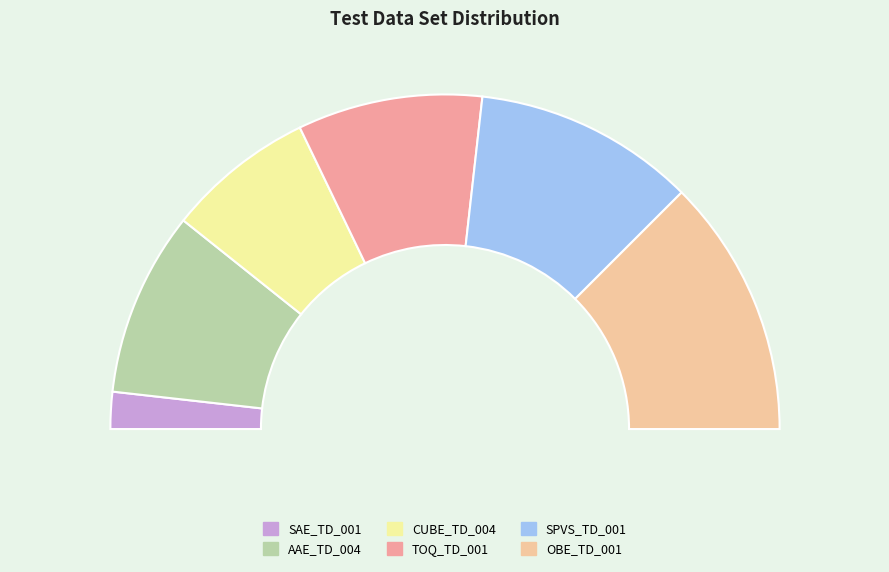

Count the number of slices in the pie.

7